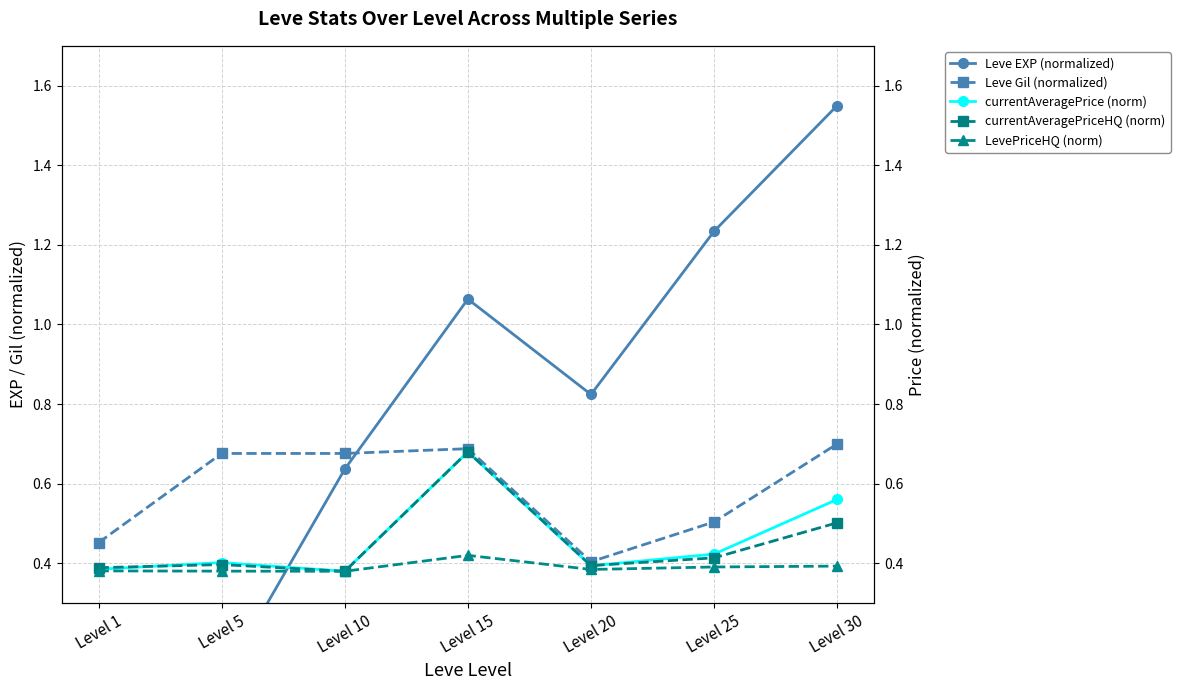

Count the LevePriceHQ (norm) values in the range 0 to 1.

7